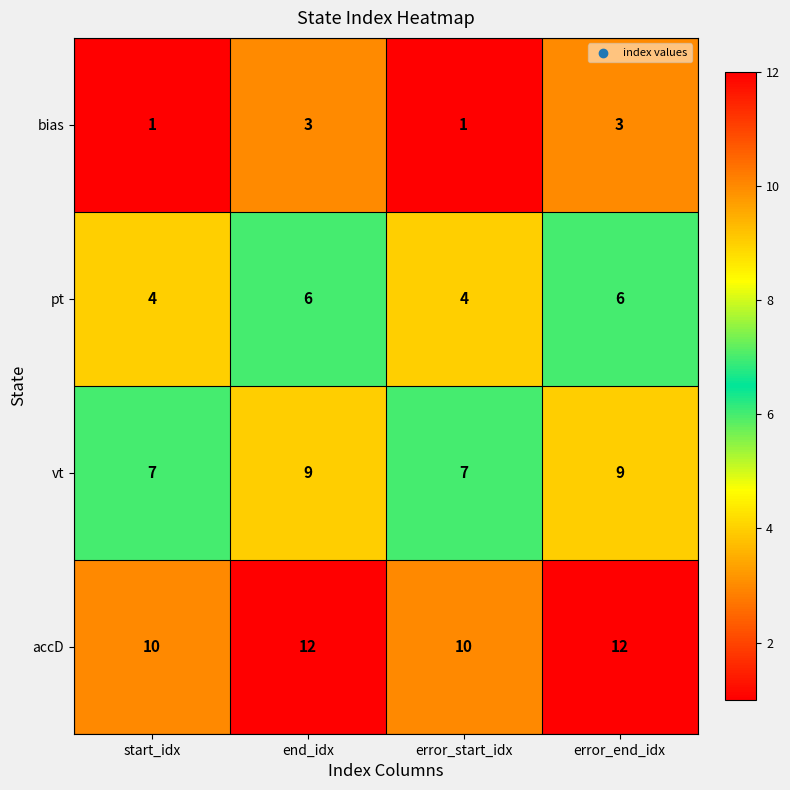

What is the average value of the accD series?

11